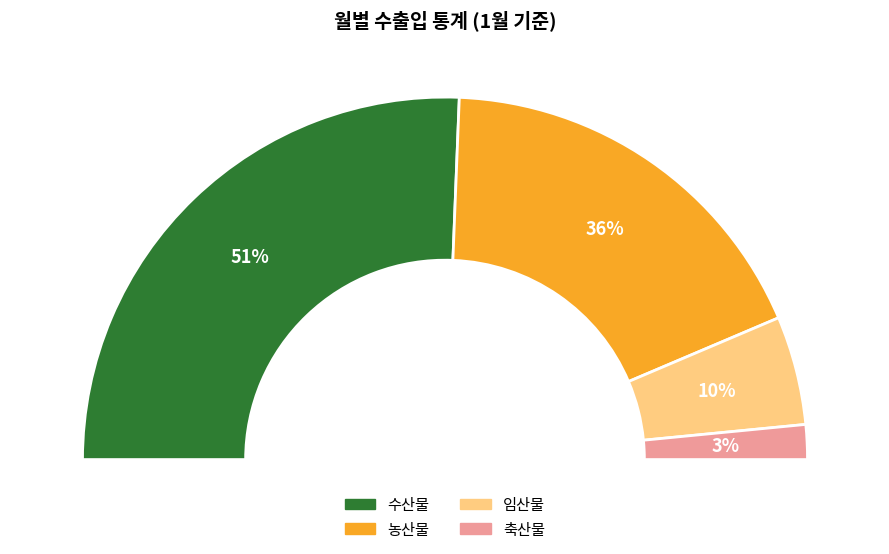

To the nearest percent, what is the difference between the 수산물 and 농산물 slice percentages?

15%